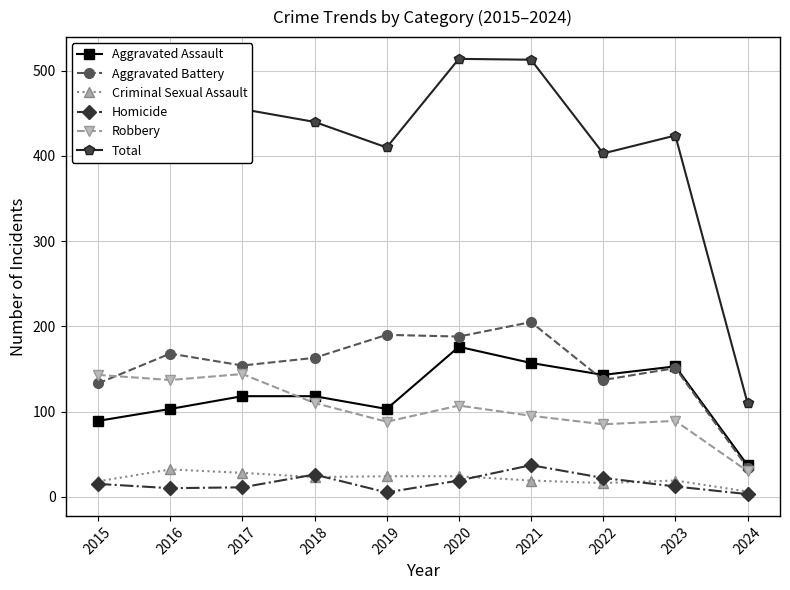

True or false: Robbery and Total cross at least once.

False